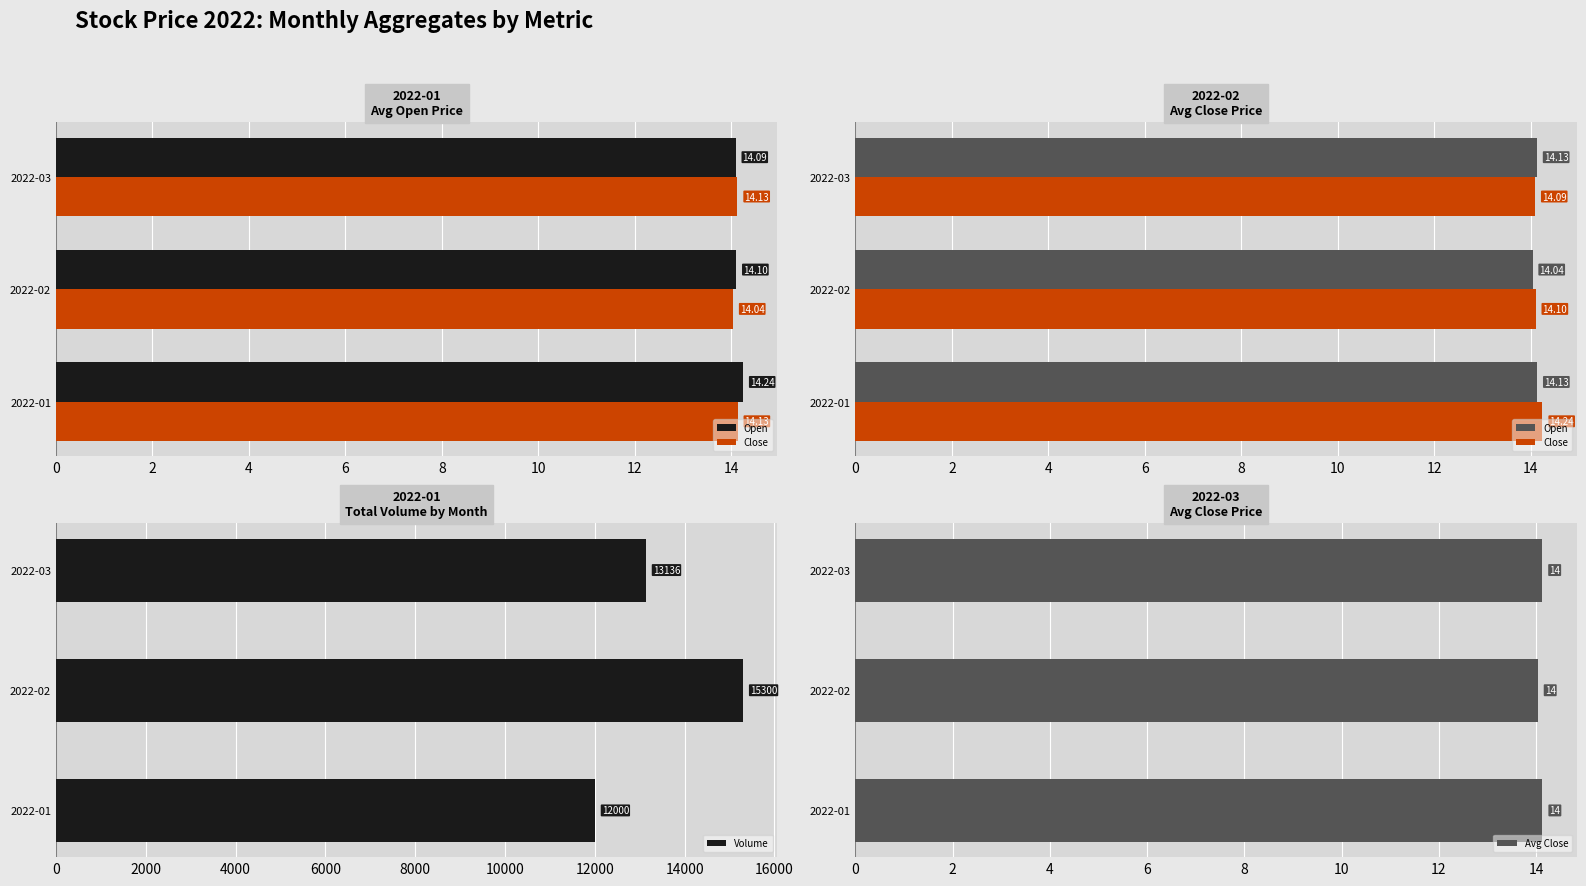

How many Volume values are between 12000 and 15300?

3